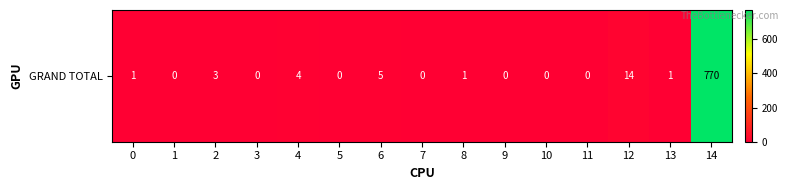

What is the average value?

53